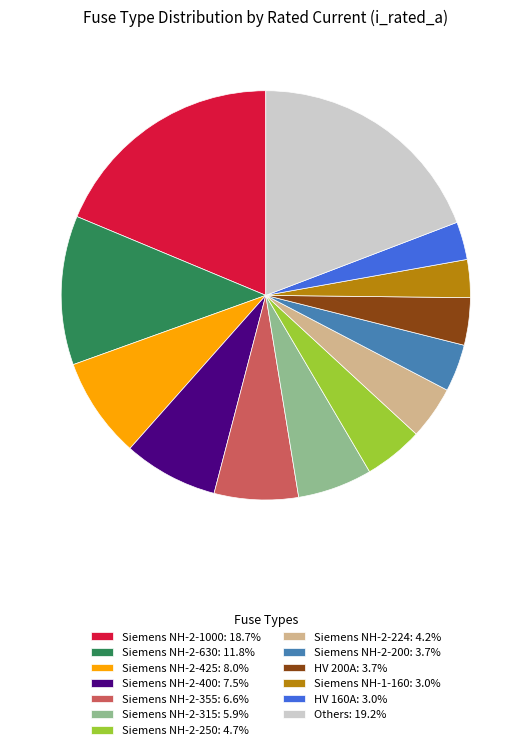

Does any single category account for the majority?

No